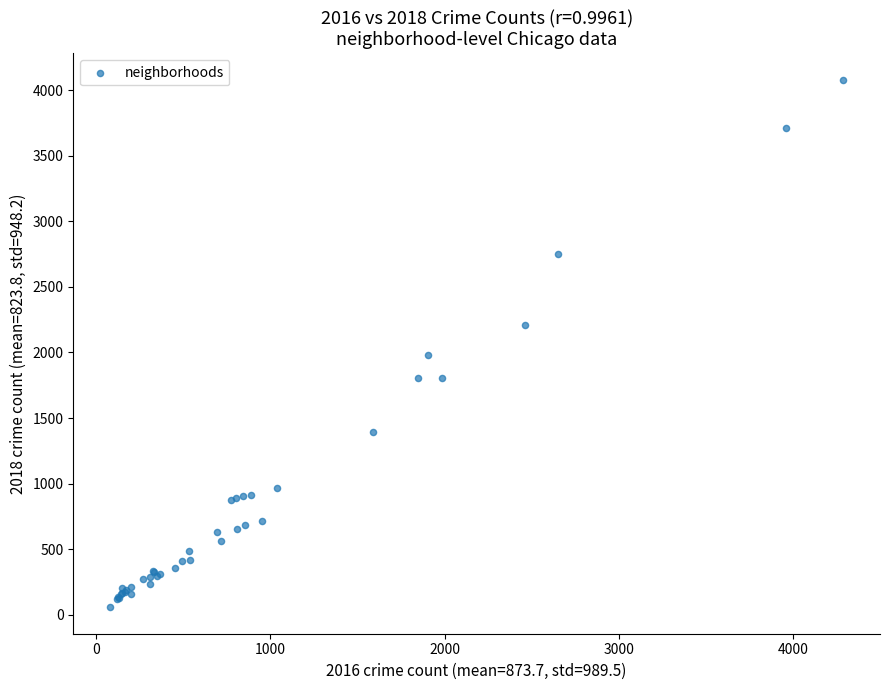

What Y value in the scatter plot is closest to 2068?

1980